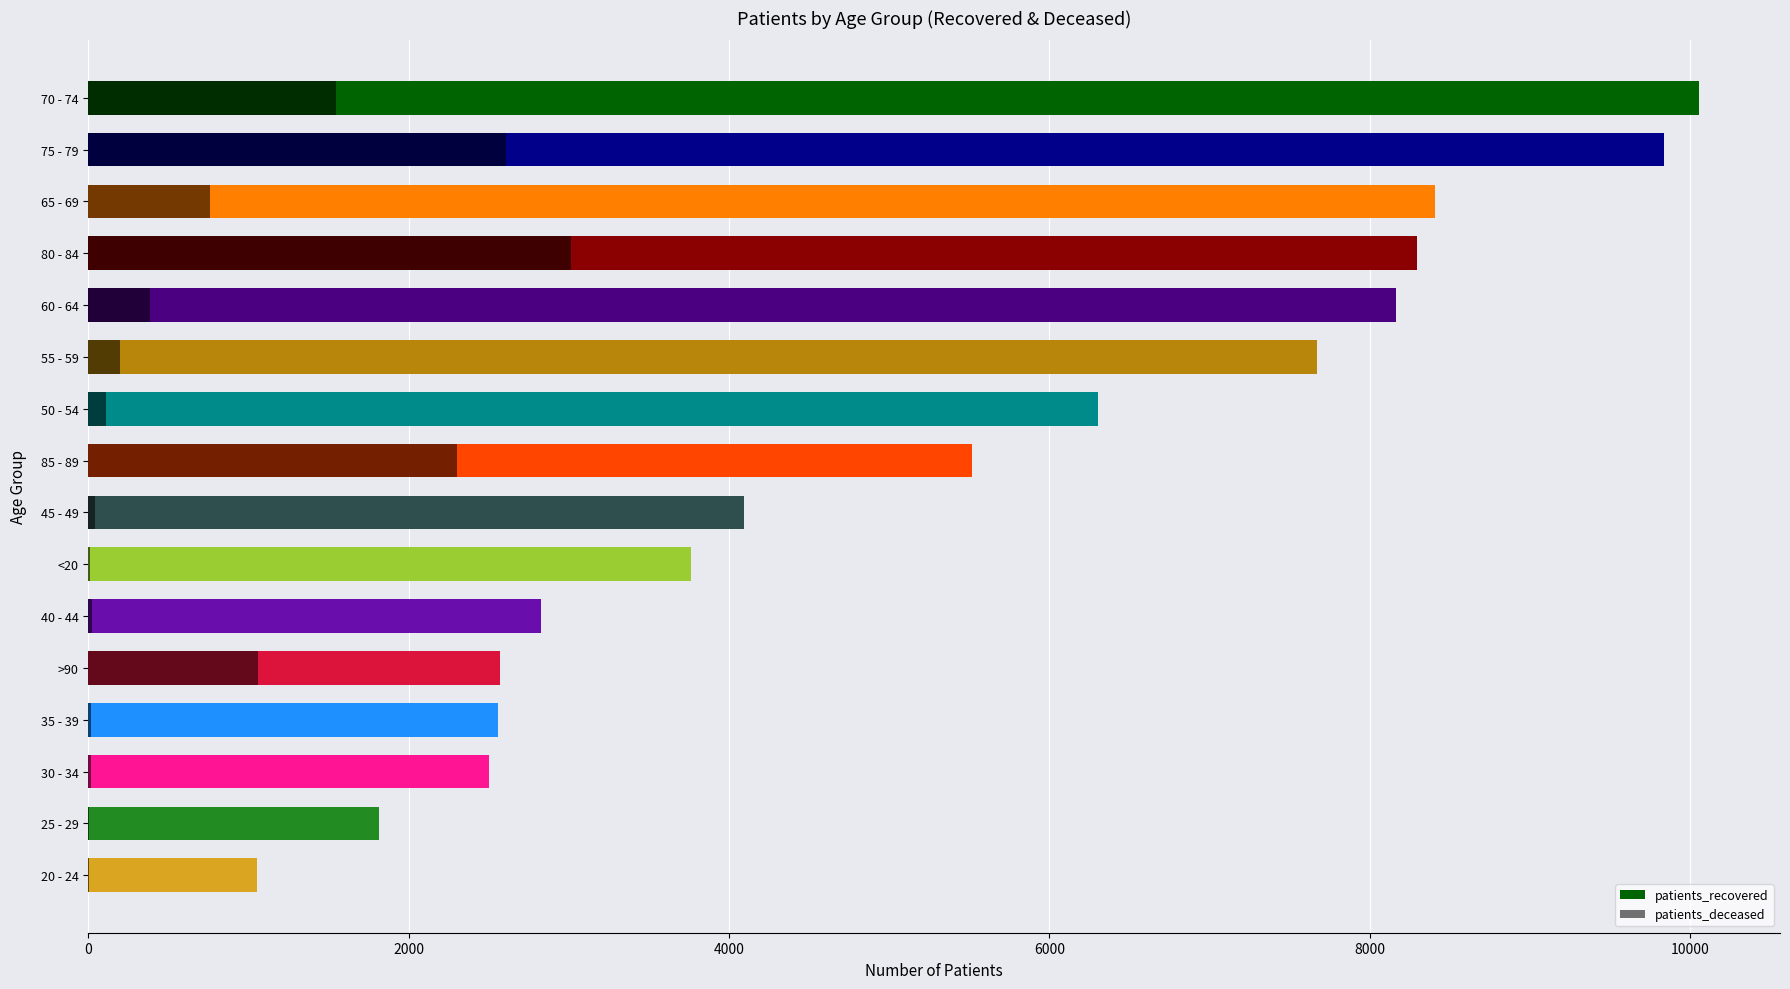

What is the maximum value shown in the chart?

10059